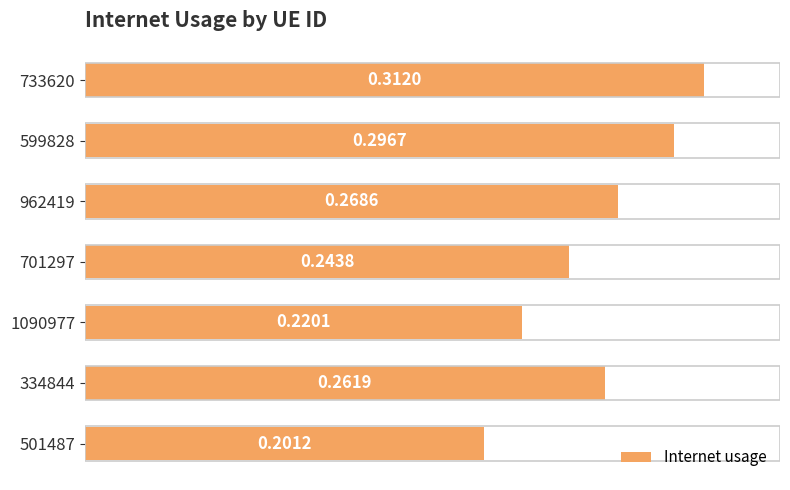

List the labels in order of value, smallest first.

501487, 1090977, 701297, 334844, 962419, 599828, 733620